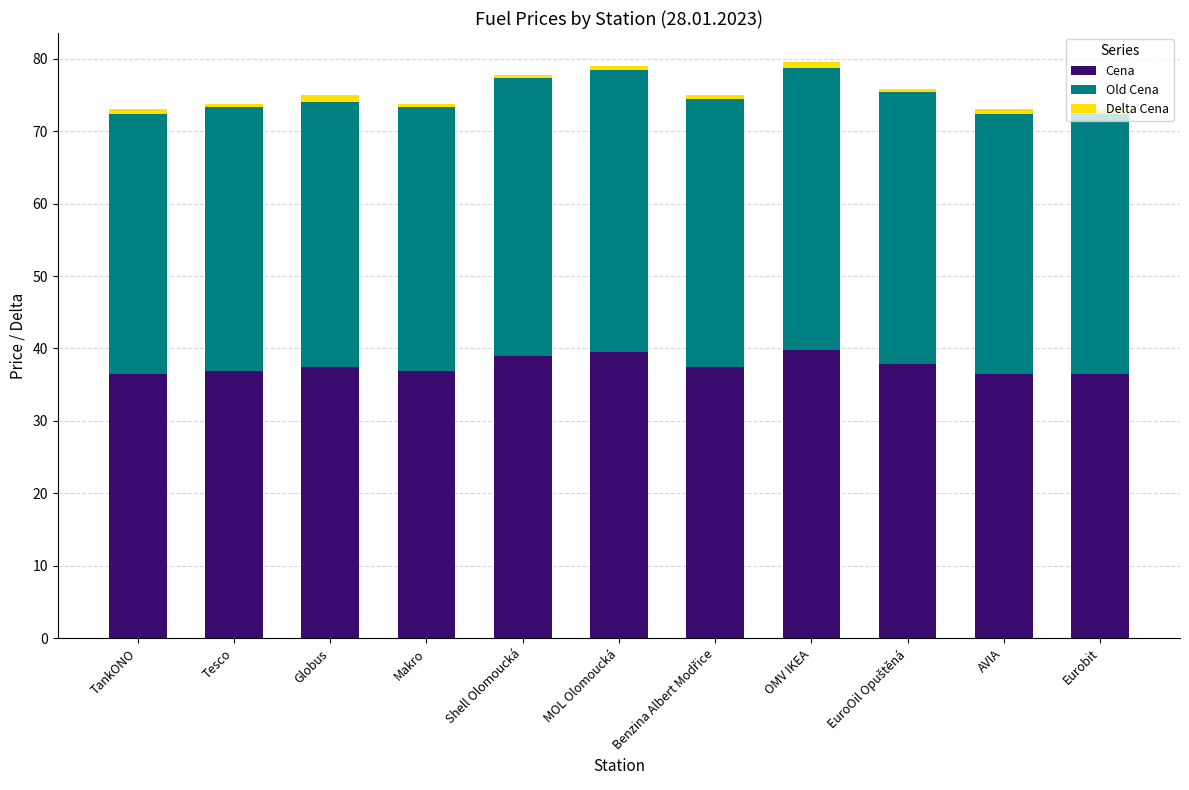

What is the lowest value of the Cena series?

36.5